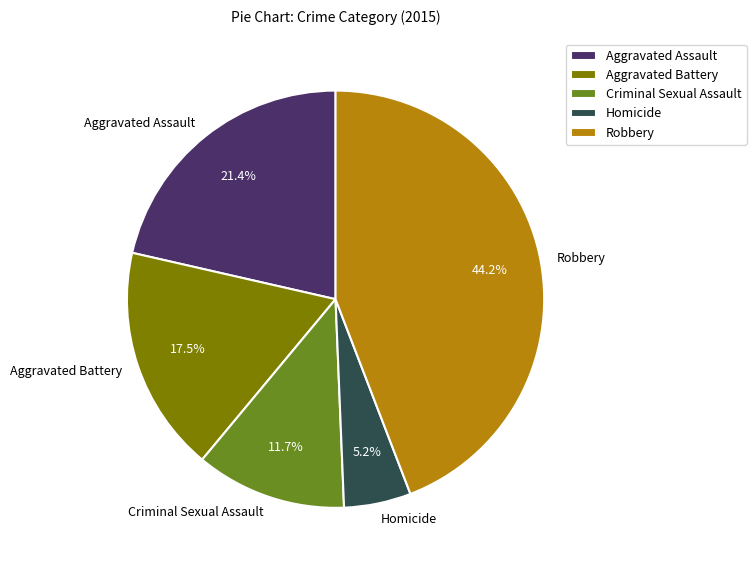

The Aggravated Assault slice represents 27% of the pie. True or false?

False